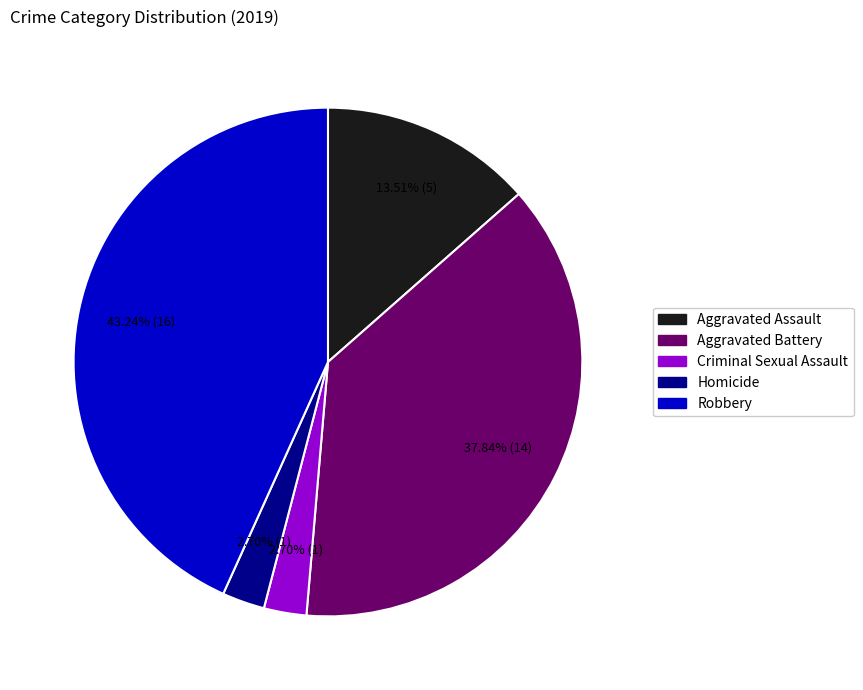

What is the largest slice in the pie chart?

Robbery